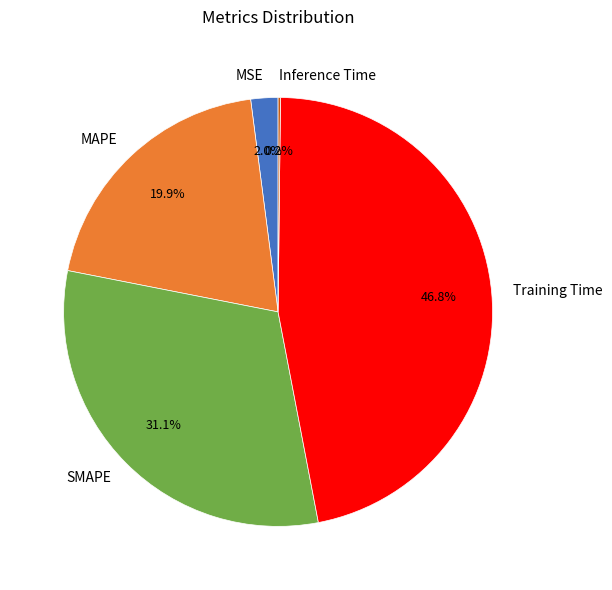

Does any single category account for the majority?

No